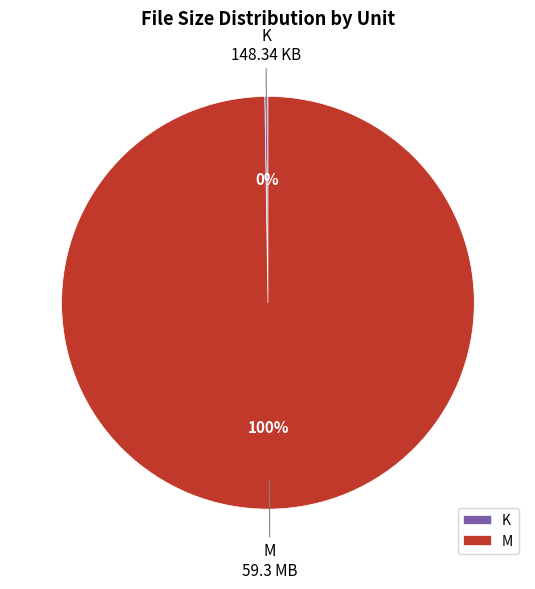

The M slice represents 100% of the pie. True or false?

True